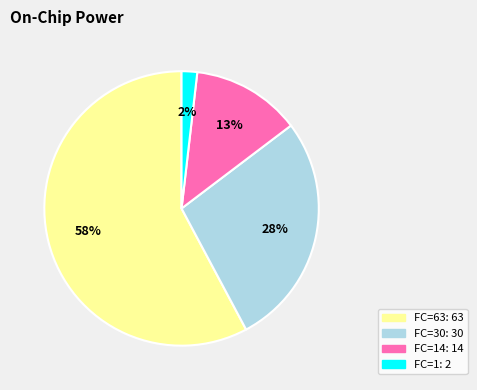

To the nearest percent, what is the average slice percentage?

25%